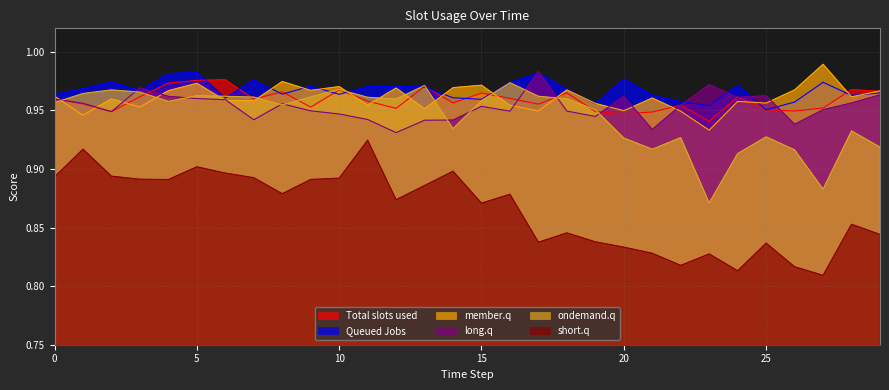

Is the value of Queued Jobs at 8 greater than the value of short.q at 18?

Yes